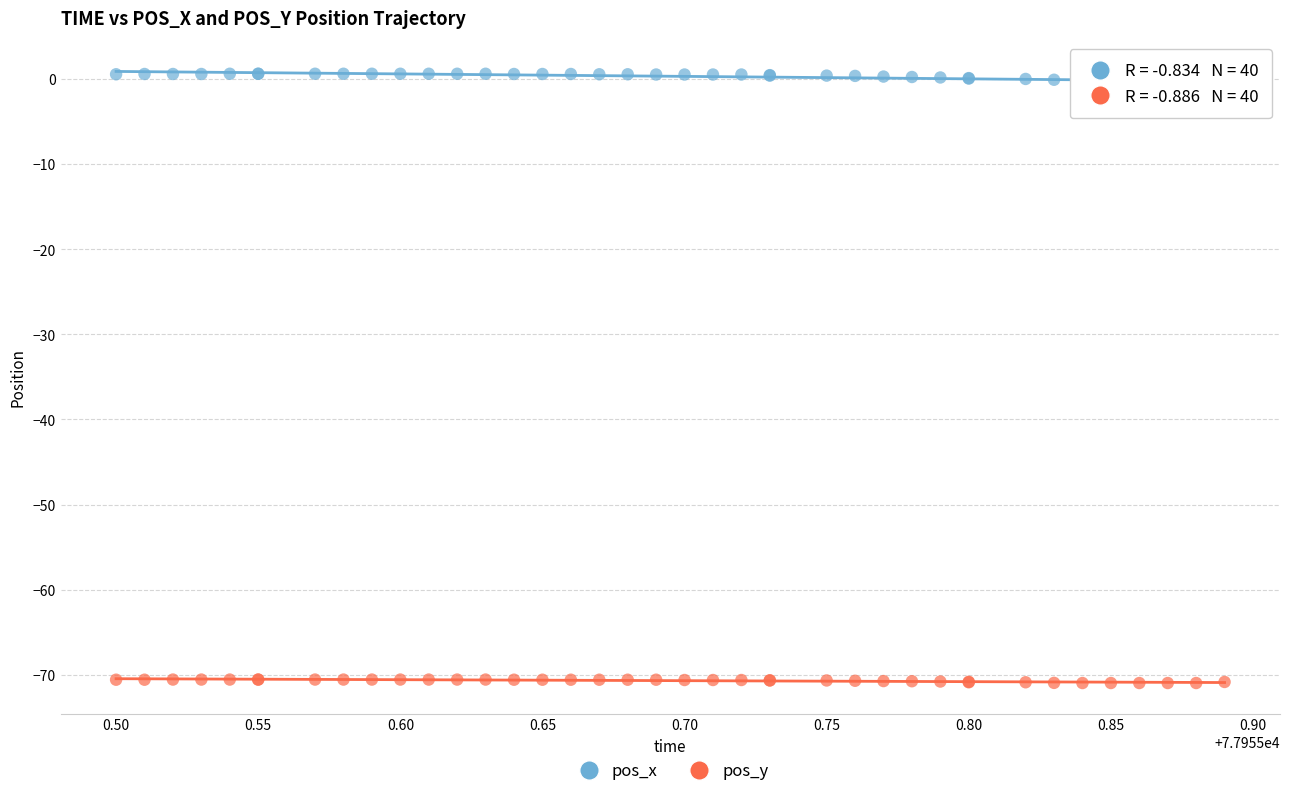

What are all the series names shown in the legend?

pos_x, pos_y